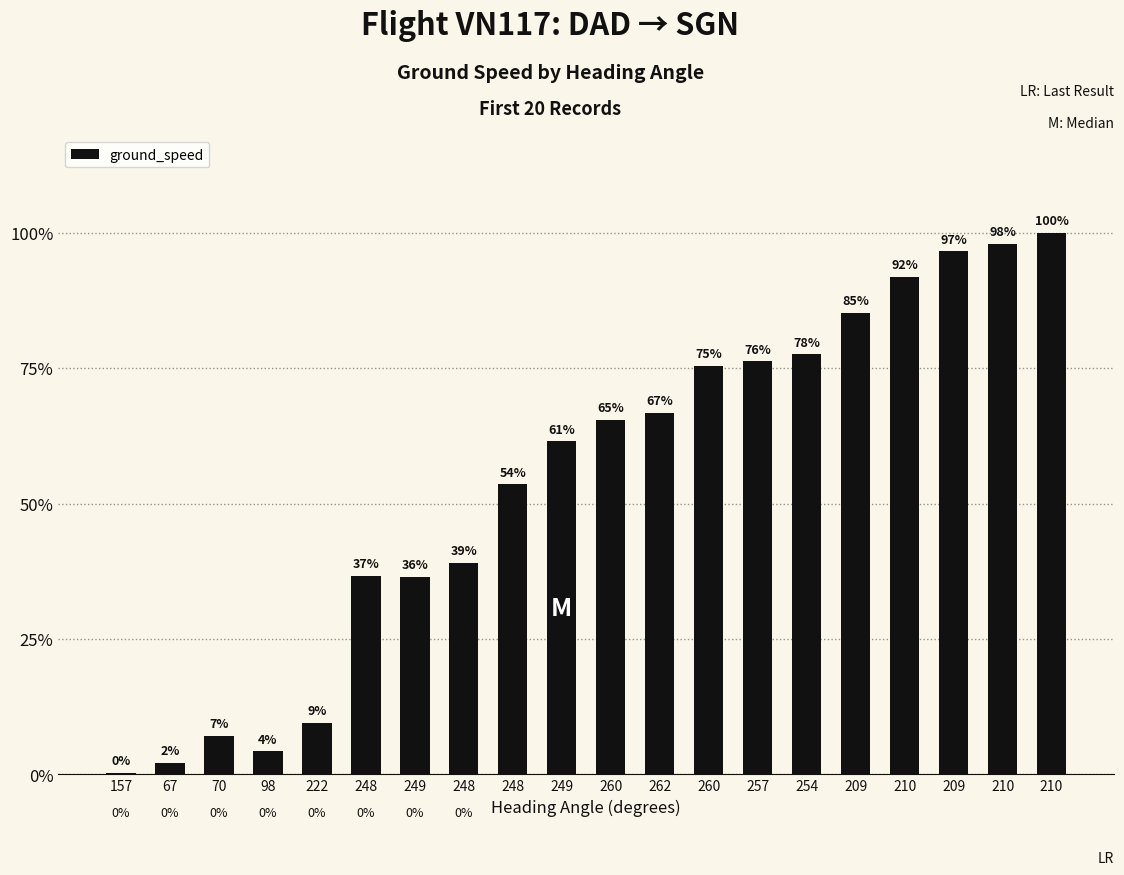

Are the bars horizontal?

No